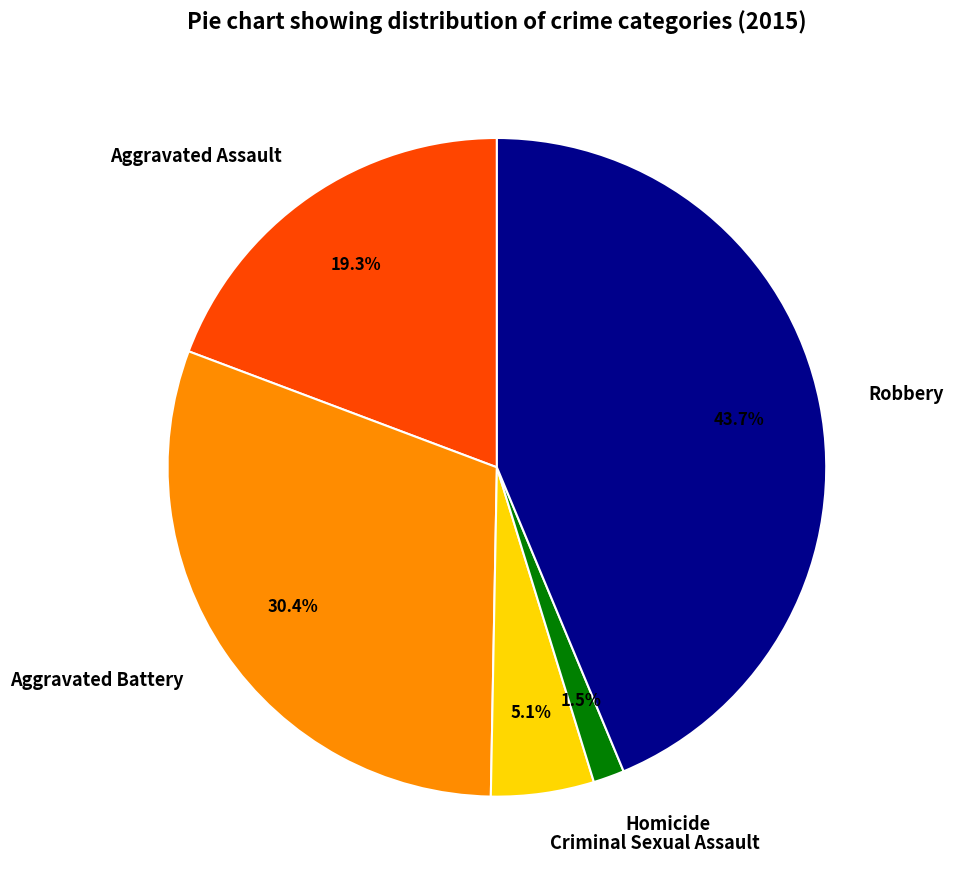

Is it true that Aggravated Assault is 26% of the pie?

False